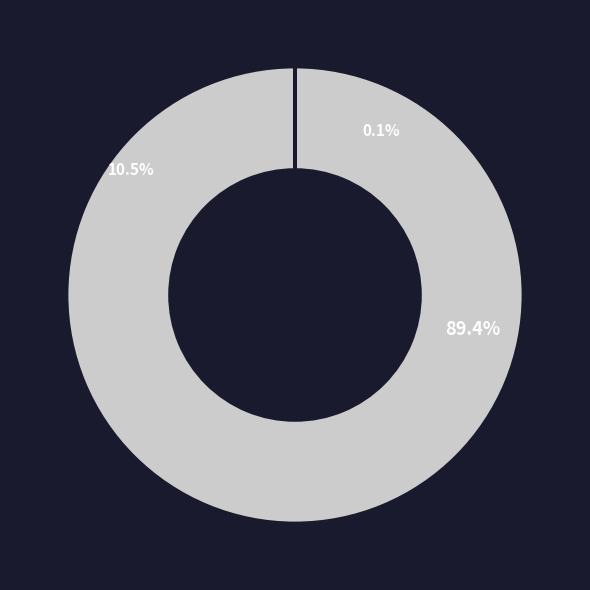

Which category accounts for the majority?

/copter_control/ZControl/data